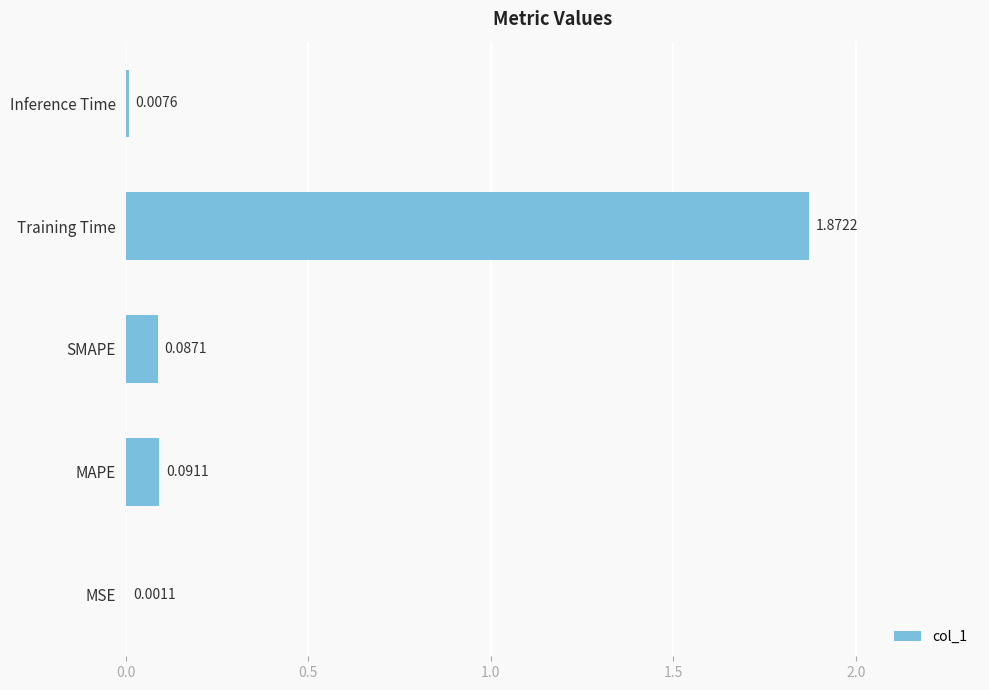

Where is the data nearest to the value 0?

MSE